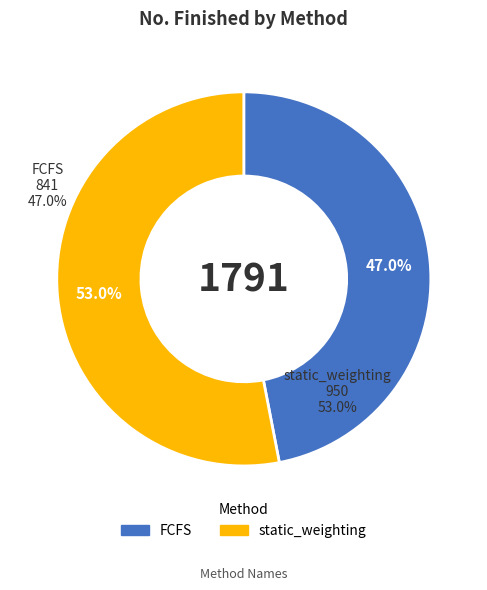

Which slice is the smallest?

FCFS